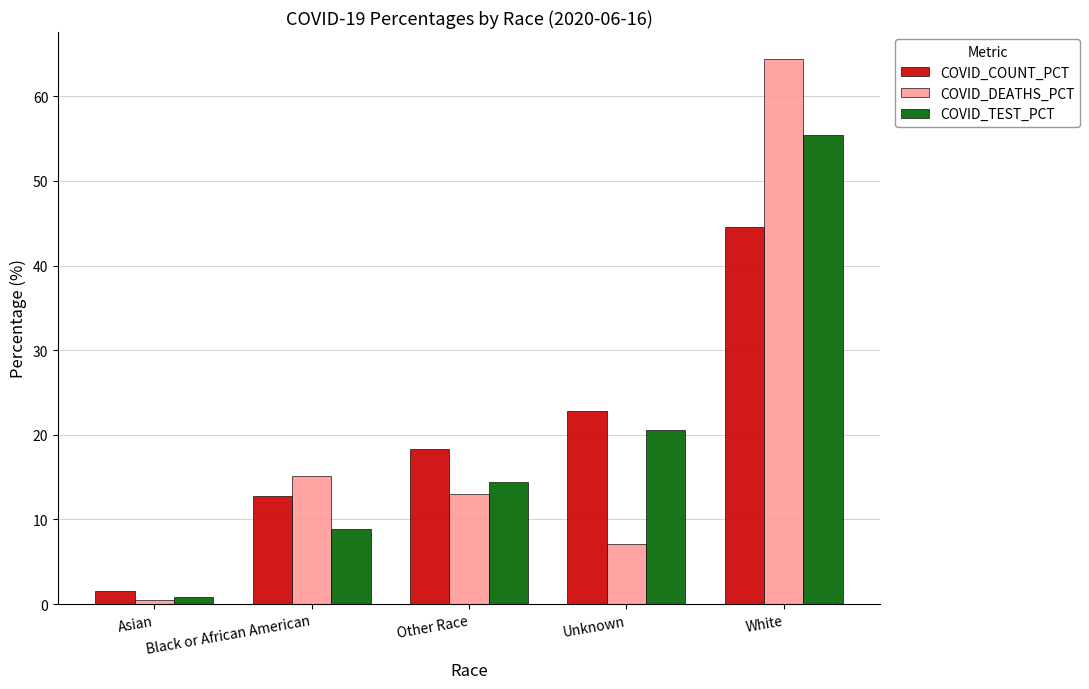

How many groups of bars are there?

5